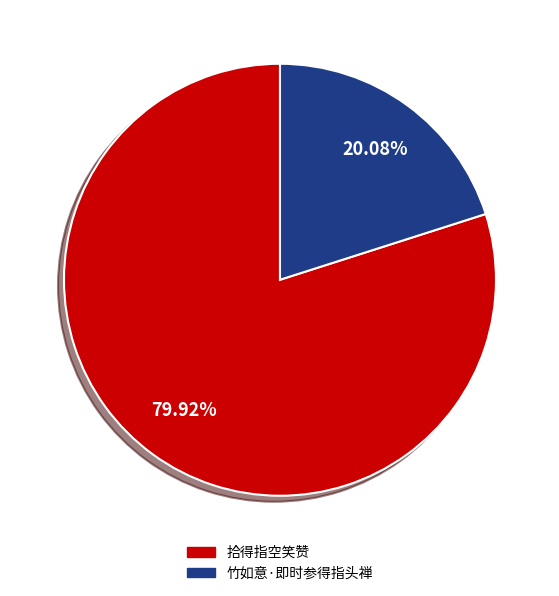

True or false: 竹如意·即时参得指头禅 accounts for 31% of the total.

False